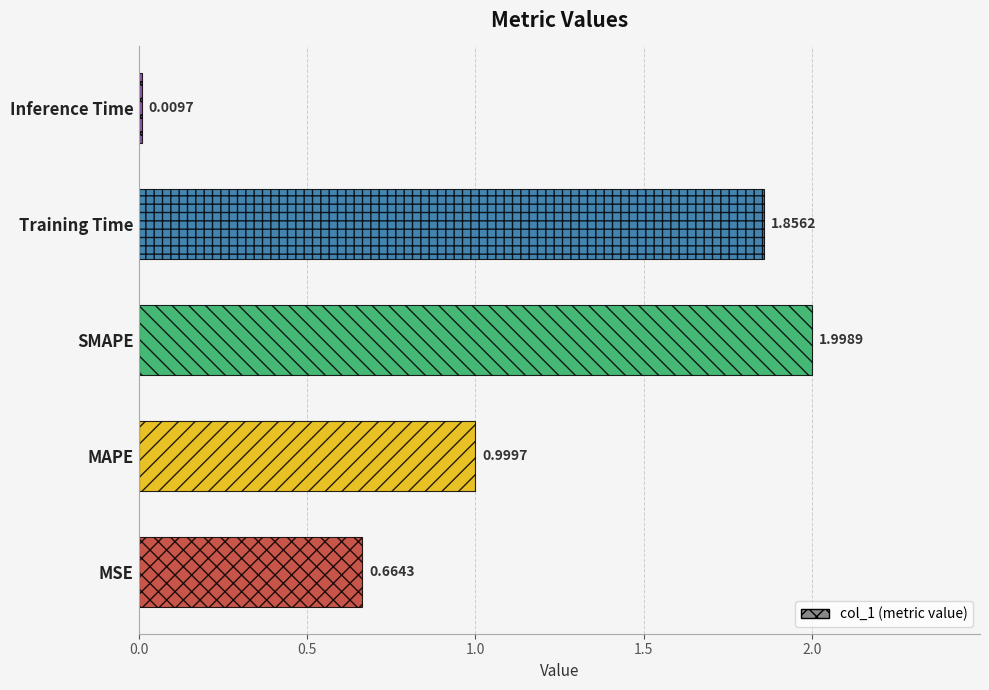

What is the ratio of the value at MSE to the value at SMAPE?

0.3